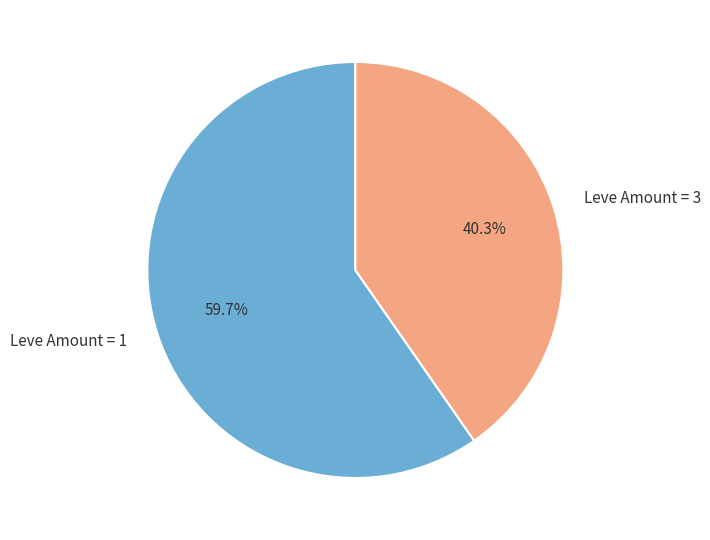

Do Leve Amount = 3 and Leve Amount = 1 together represent more than half of the pie?

Yes